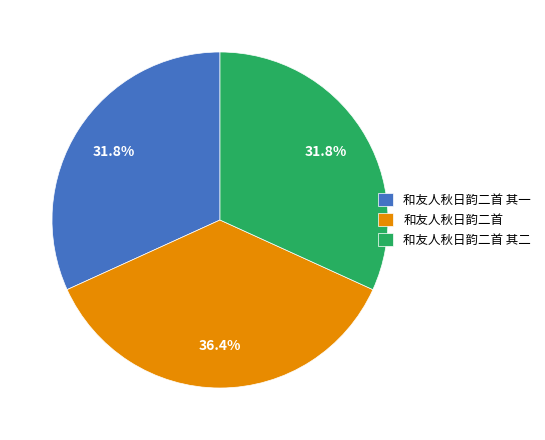

What percentage is NOT represented by 和友人秋日韵二首 其一?

68.2%